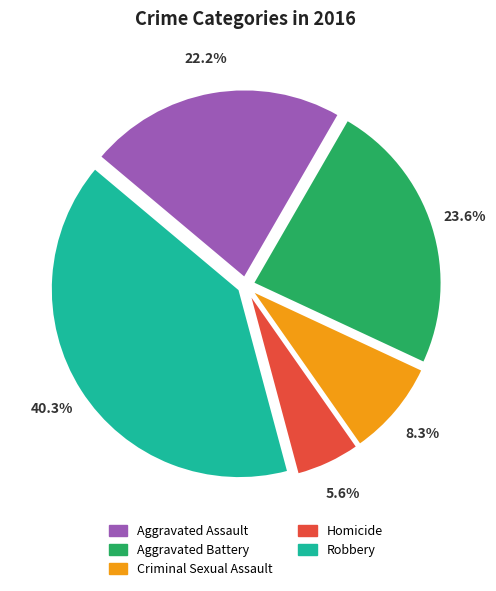

Do Aggravated Battery and Criminal Sexual Assault together represent more than half of the pie?

No